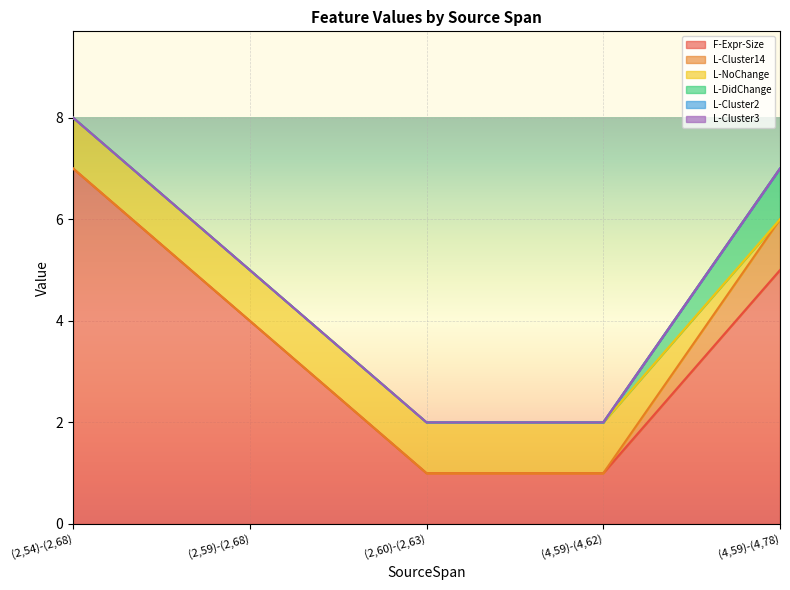

What is the total value across all series at (2,60)-(2,63)?

2